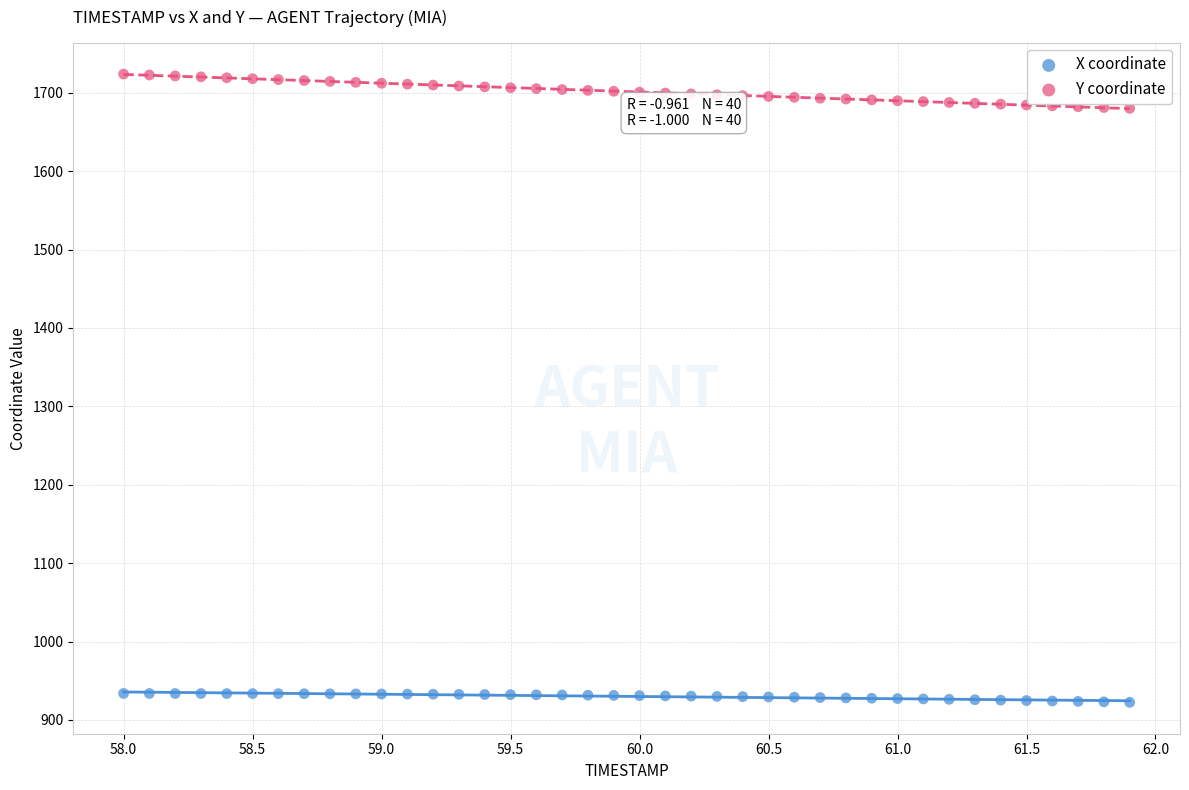

Which series has the widest spread of Y values?

Y coordinate